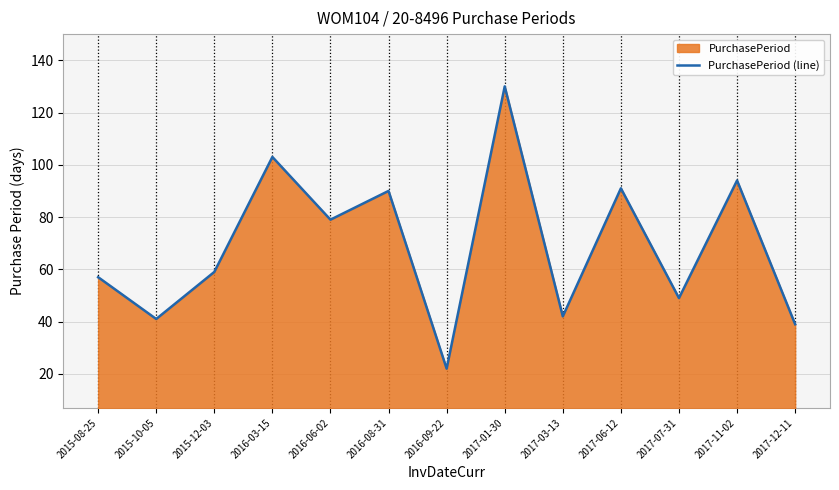

What is the change in value from 2015-12-03 to 2016-08-31?

+31